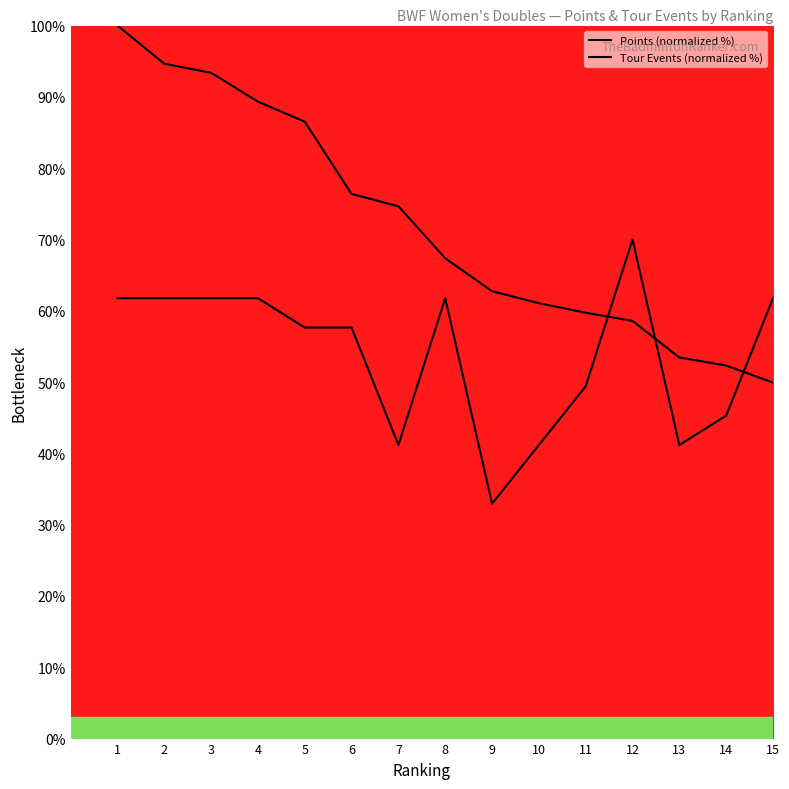

What are all the series names shown in the legend?

Points (normalized %), Tour Events (normalized %)